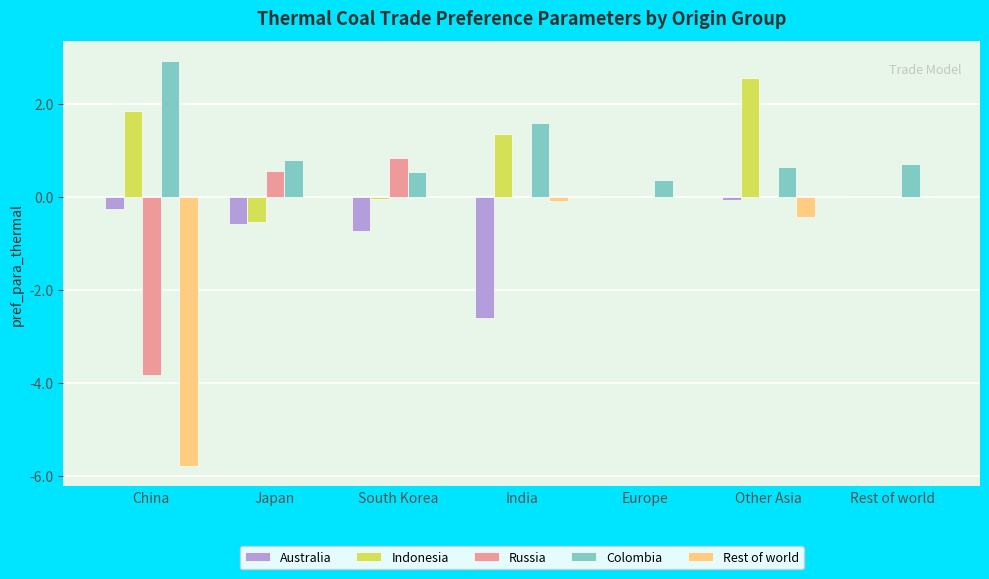

Which label corresponds to the largest value in the chart?

China